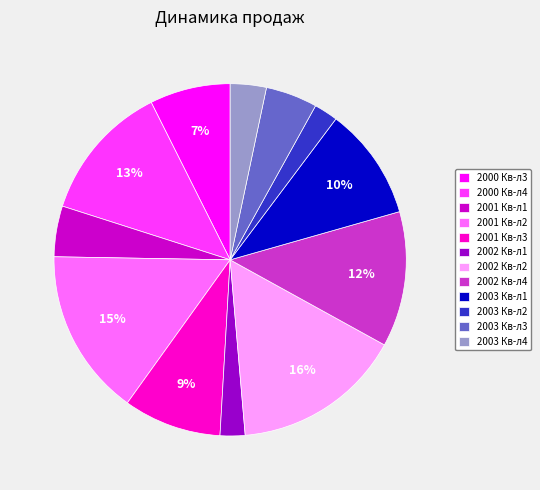

Between 2000 Кв-л4 and 2003 Кв-л1, which is larger?

2000 Кв-л4